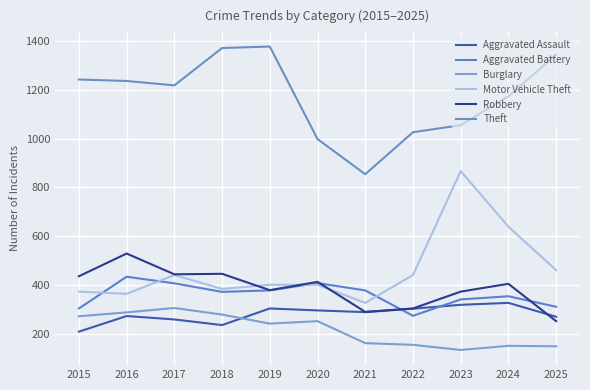

In Aggravated Battery, how many points are lower than both neighbors (excluding endpoints)?

2